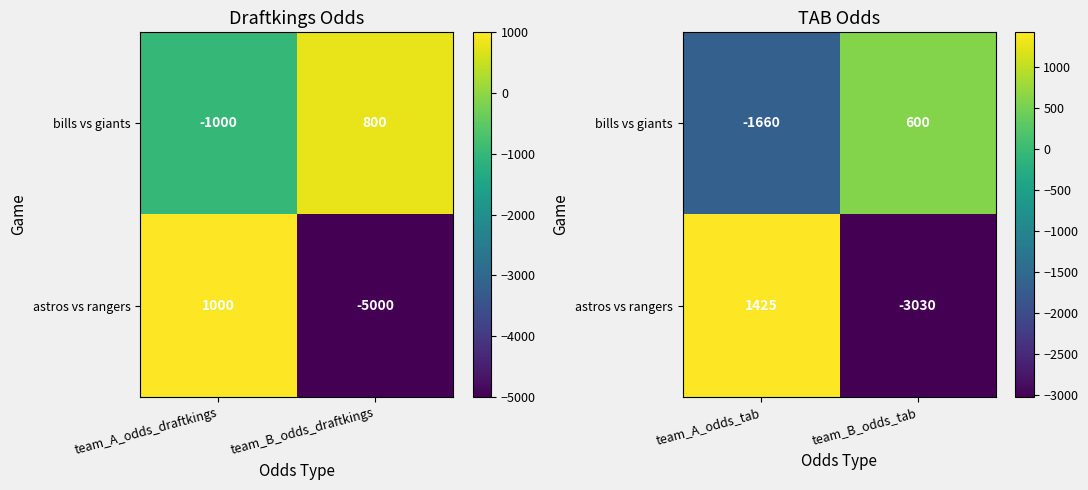

Count the number of categories in the chart.

2